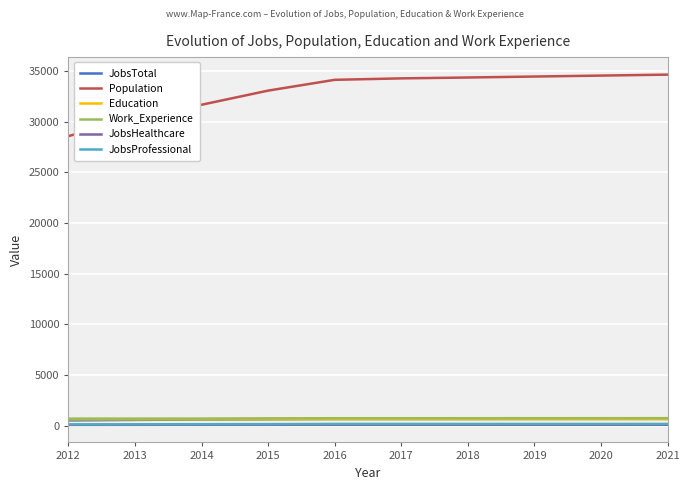

What is the difference between the maximum and minimum values in the Work_Experience series?

43